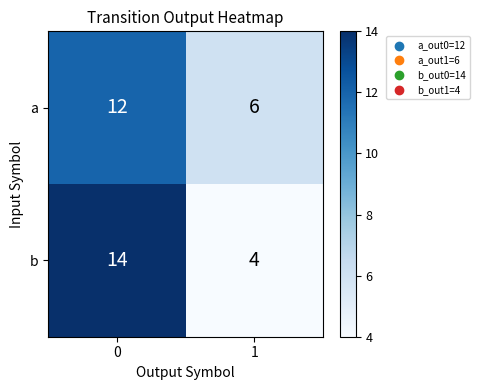

The value of b at 0 is 14. True or false?

True